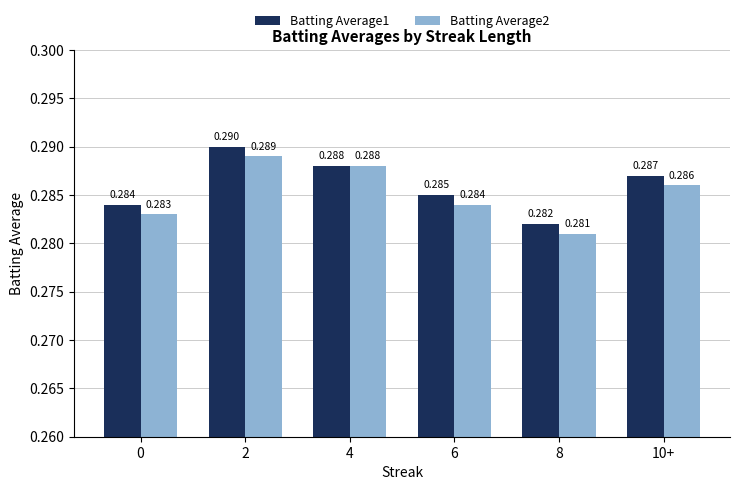

What are all the series names shown in the legend?

Batting Average1, Batting Average2